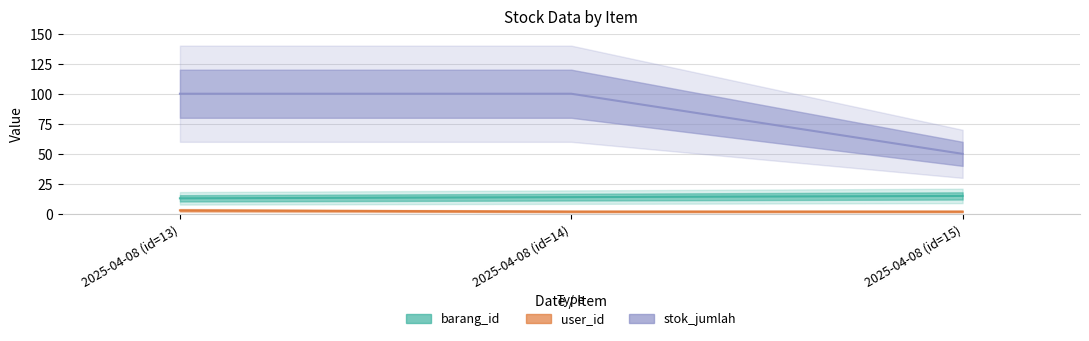

How many lines are shown in the chart?

3